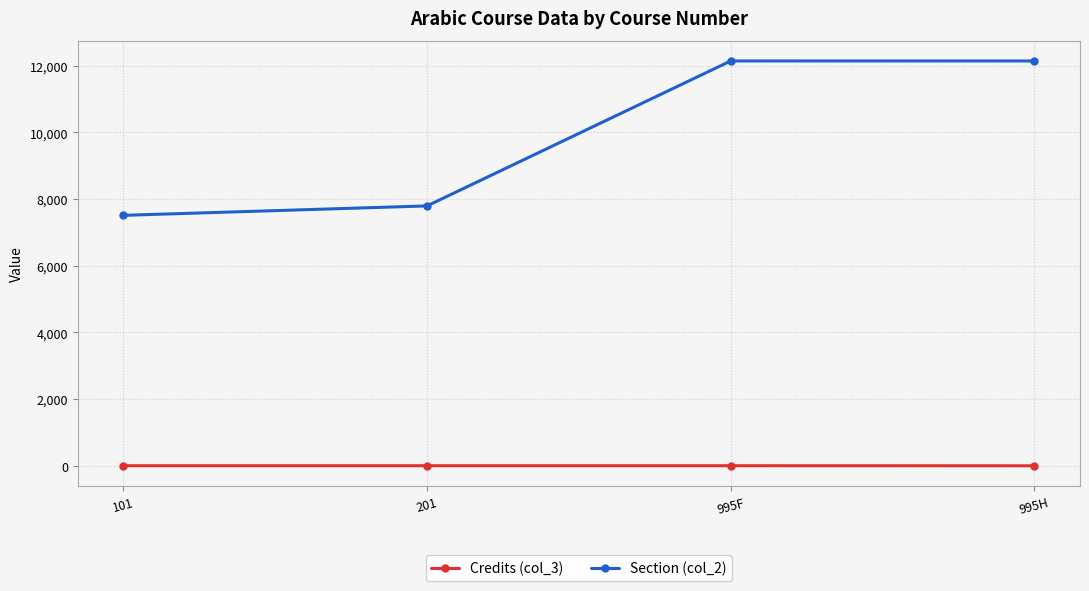

Which series has the largest total across all categories?

Section (col_2)